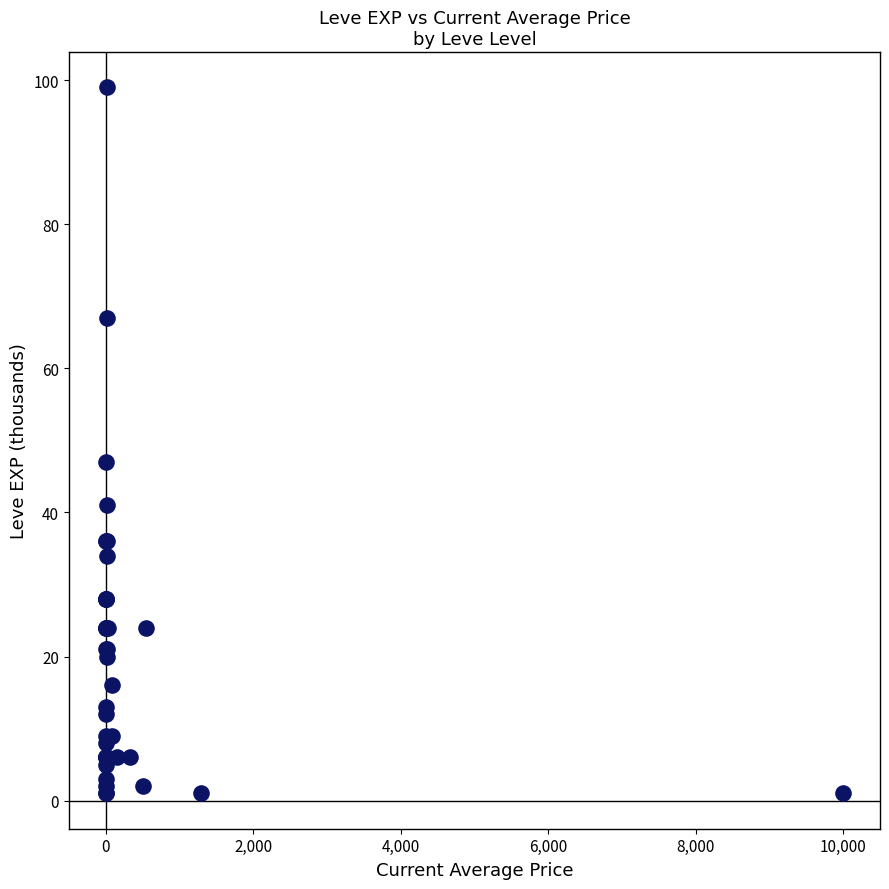

What Y value in the scatter plot is closest to 50?

47